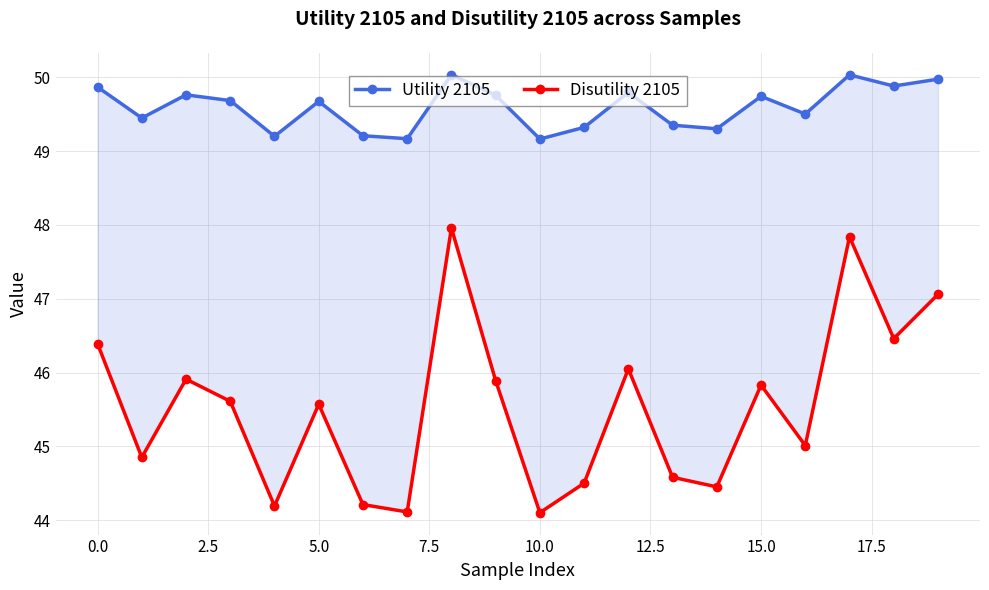

What position from the left is 17?

18